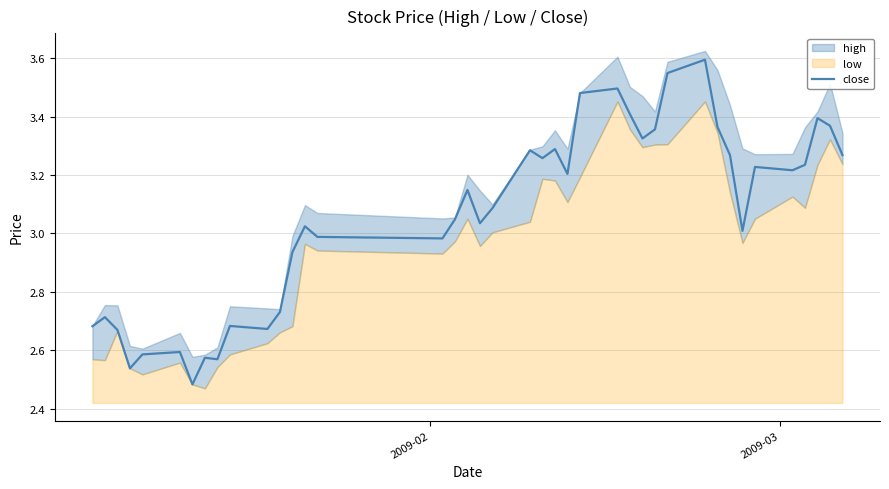

What is the average value?

3.1